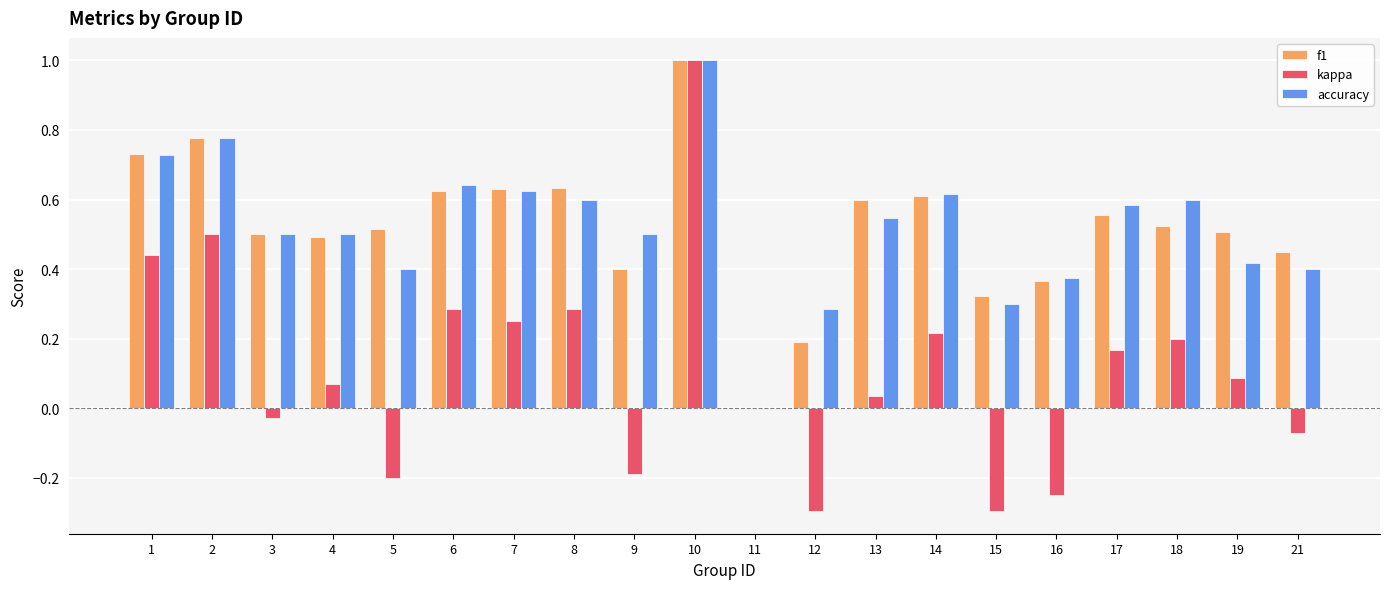

Which category has the highest value across all series?

10